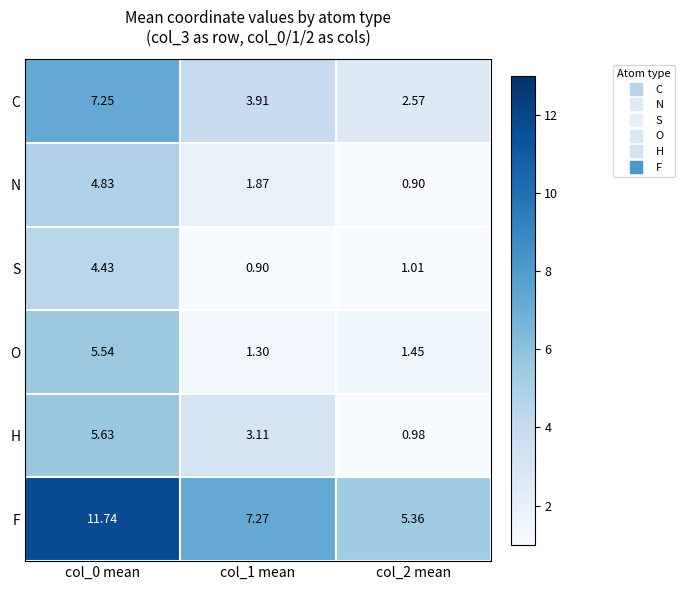

Which series has the largest total across all categories?

F